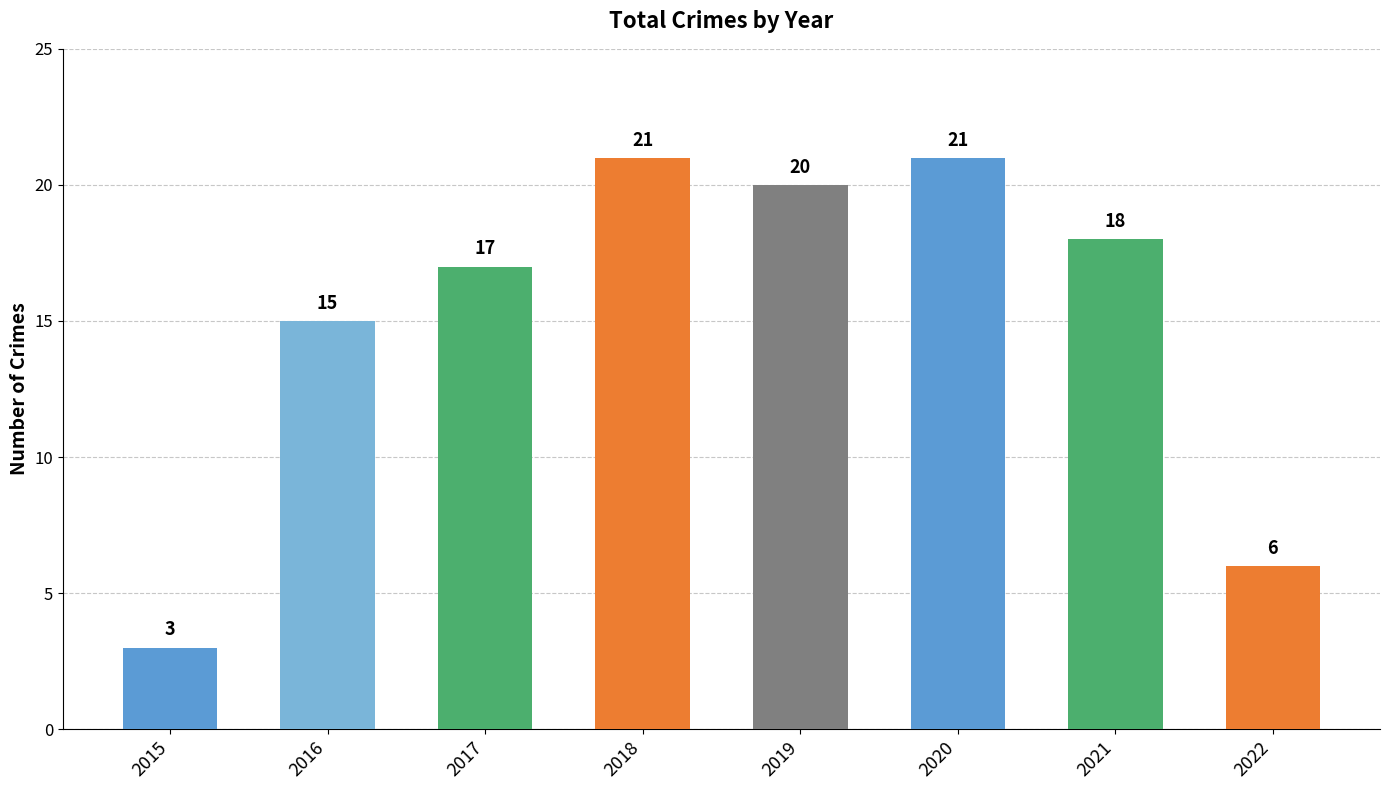

The chart shows a value of 2 at 2015. True or false?

False